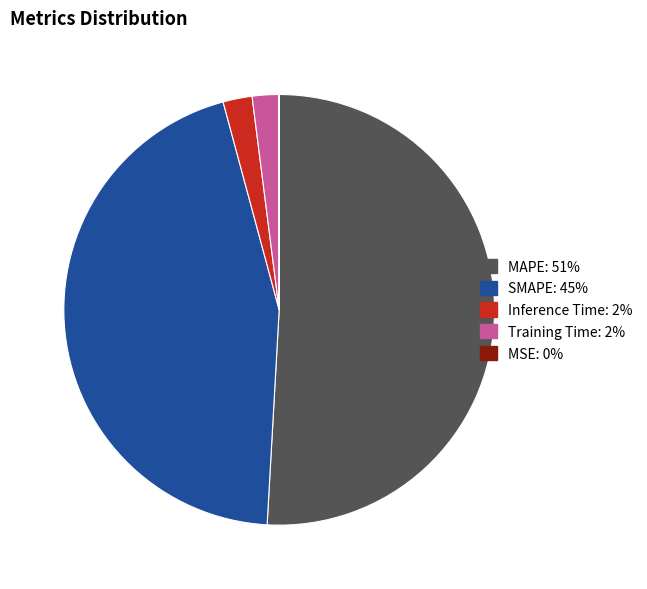

Which slice is the largest?

MAPE